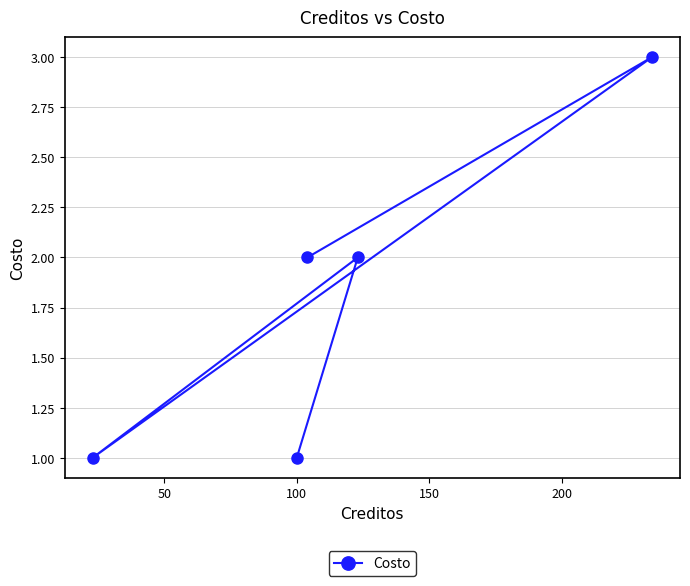

What is the difference between the maximum and minimum values?

2